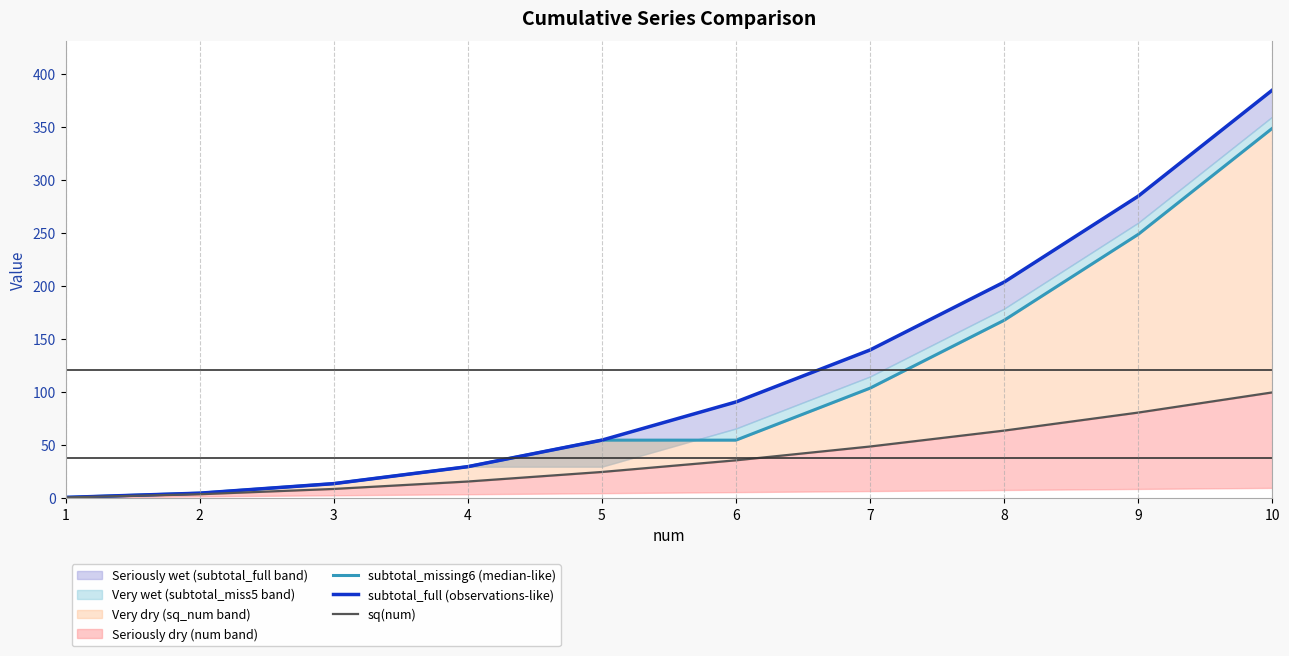

Does the chart have visible grid lines?

No